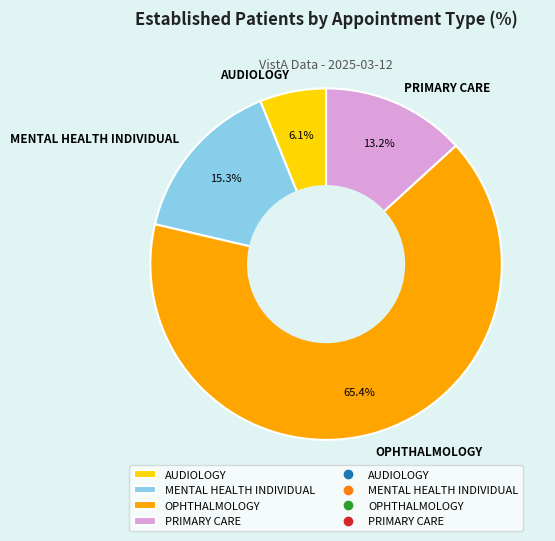

The MENTAL HEALTH INDIVIDUAL slice represents 27% of the pie. True or false?

False